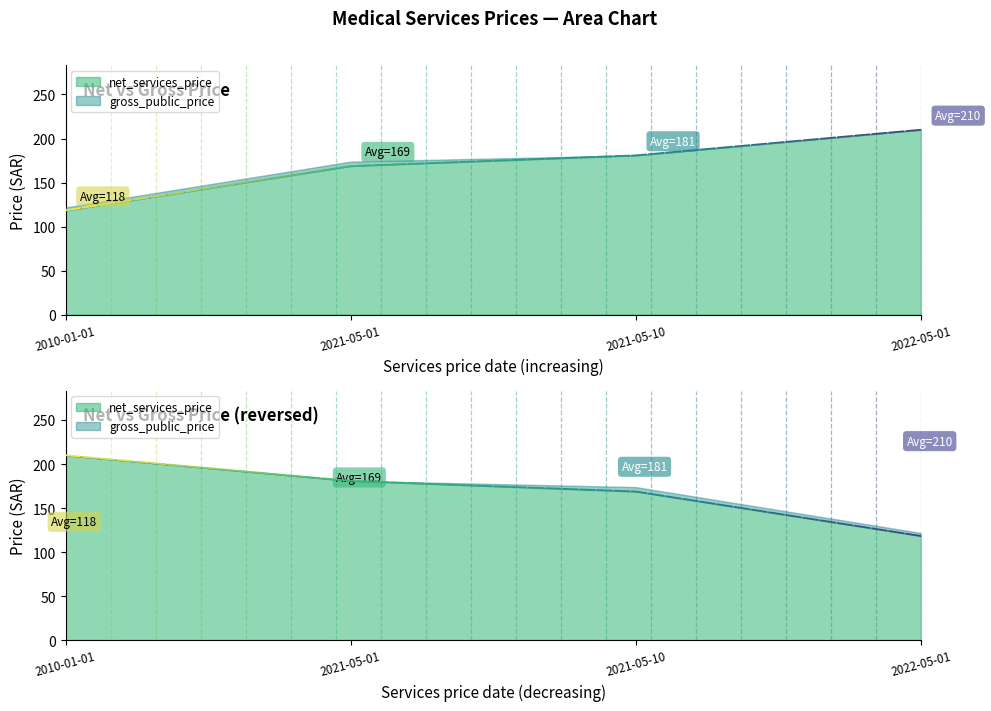

Is the value of gross_public_price at 2021-05-10 greater than the value of net_services_price at 2010-01-01?

Yes